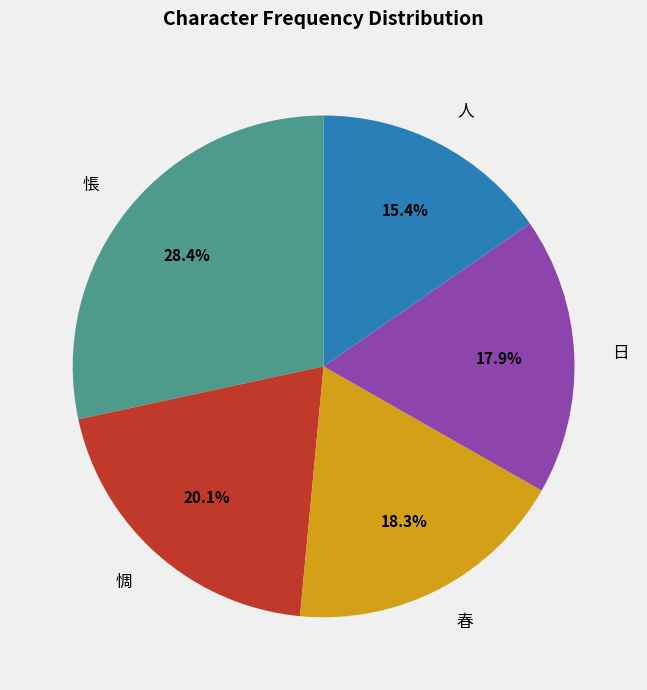

Approximately how many times larger is the value at 春 compared to 悵?

0.6